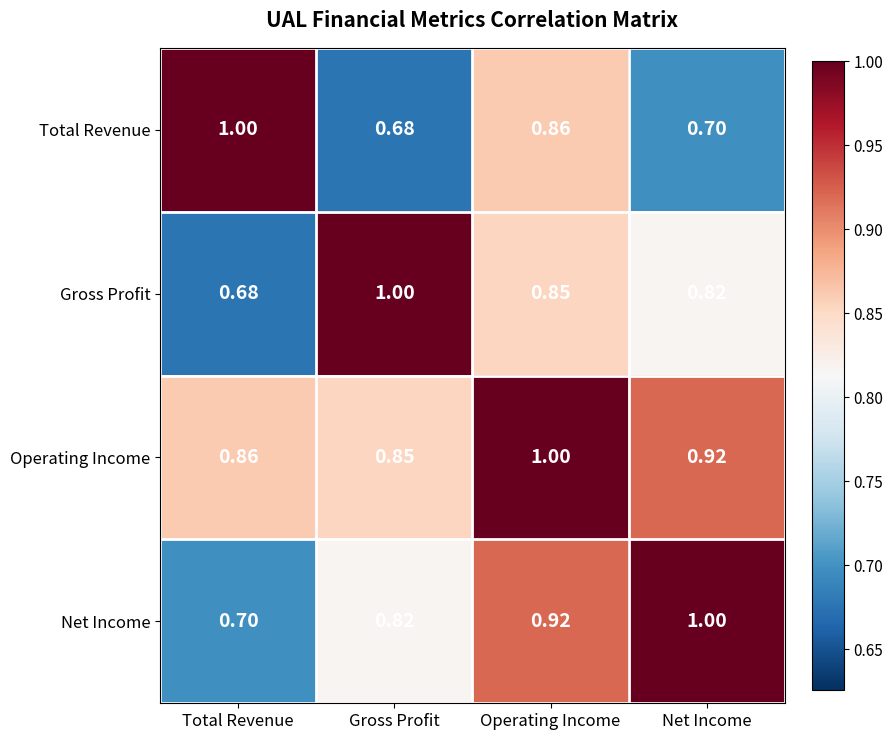

At Gross Profit, list the series in order from largest to smallest.

Gross Profit, Operating Income, Net Income, Total Revenue